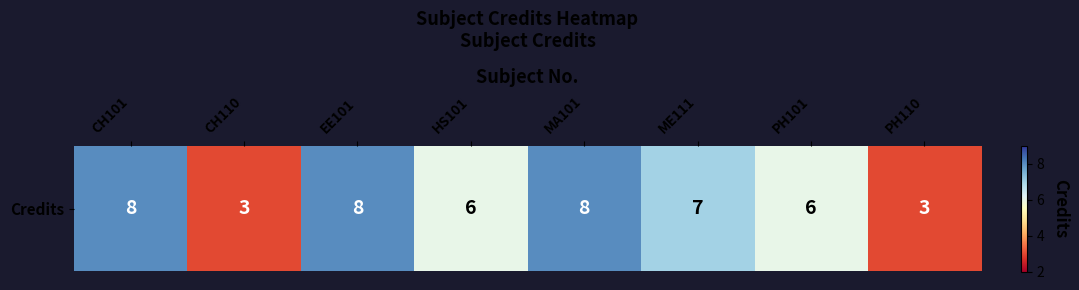

What is the difference between the maximum and minimum values?

5